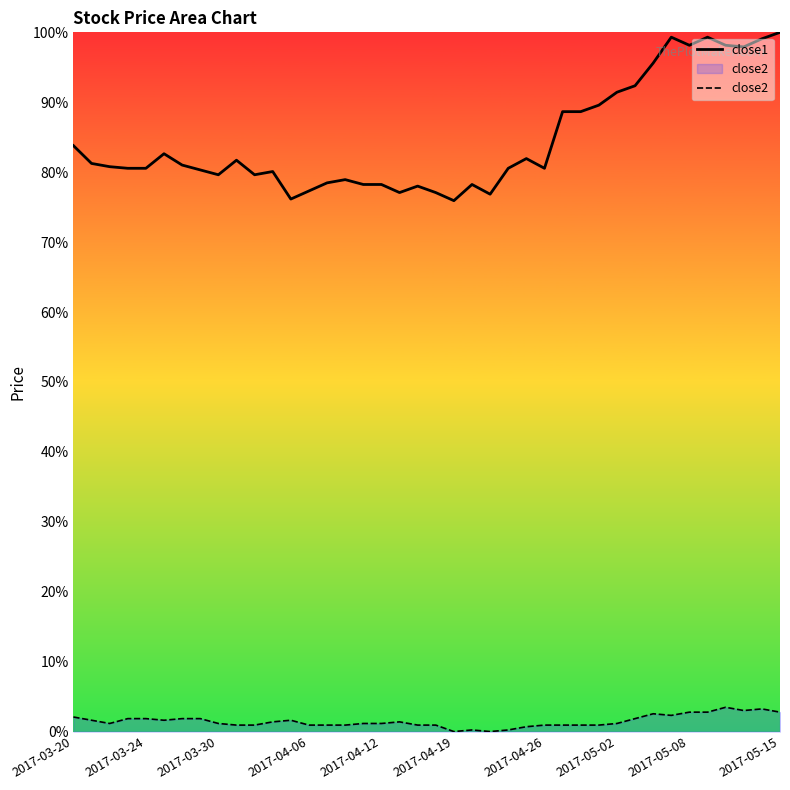

List the series in order of their overall mean, highest first.

close1, close2